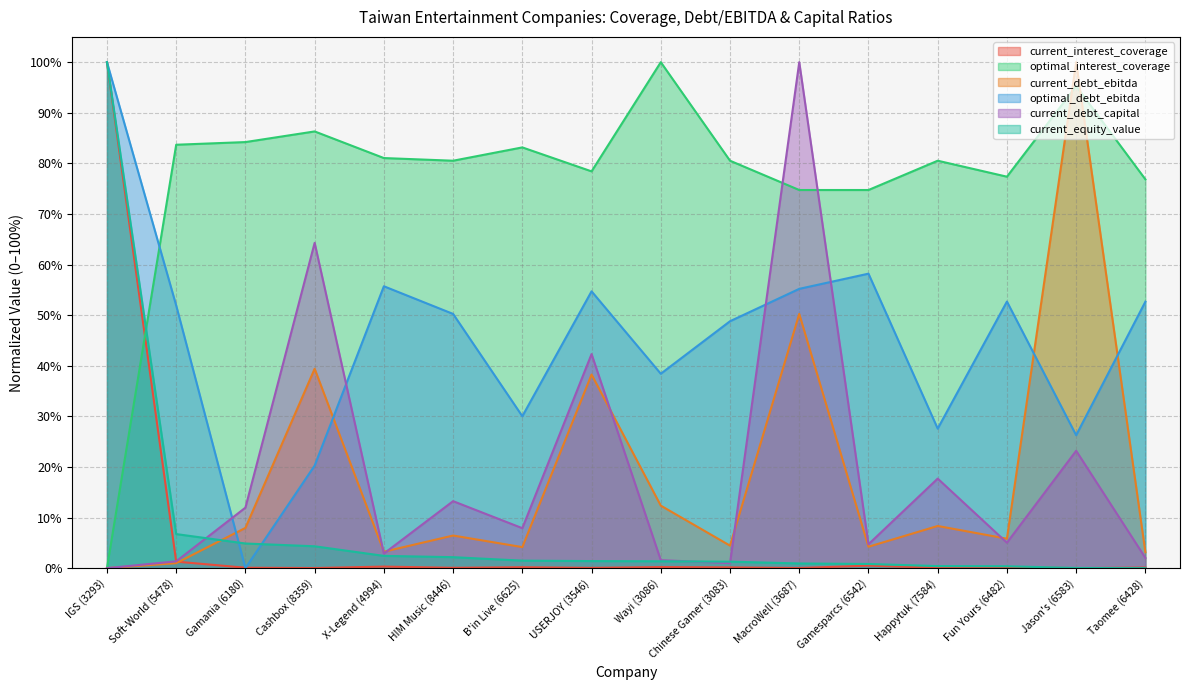

What are all the series names shown in the legend?

current_interest_coverage, optimal_interest_coverage, current_debt_ebitda, optimal_debt_ebitda, current_debt_capital, current_equity_value